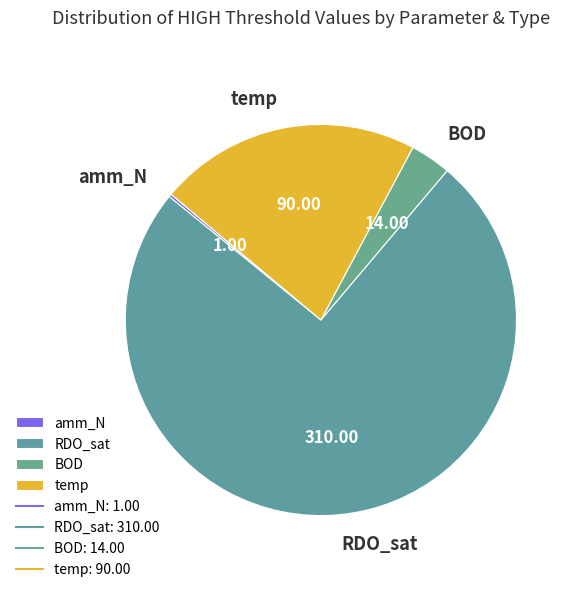

Between BOD and RDO_sat, which is larger?

RDO_sat